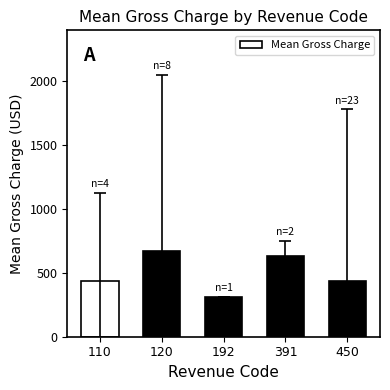

True or false: the data shows 439.3 at 110.

True